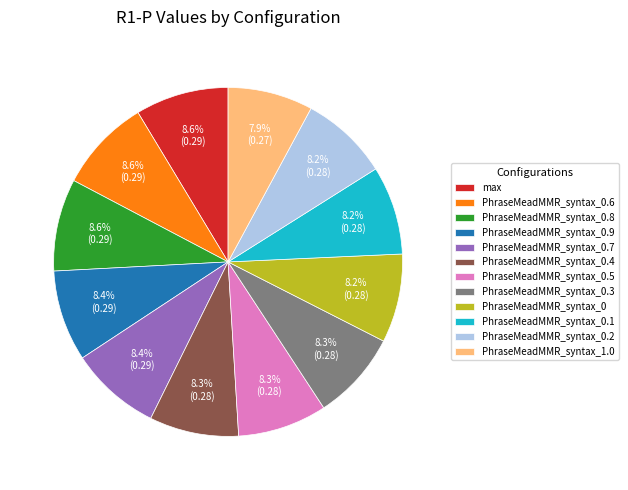

How many slices are in this pie chart?

12